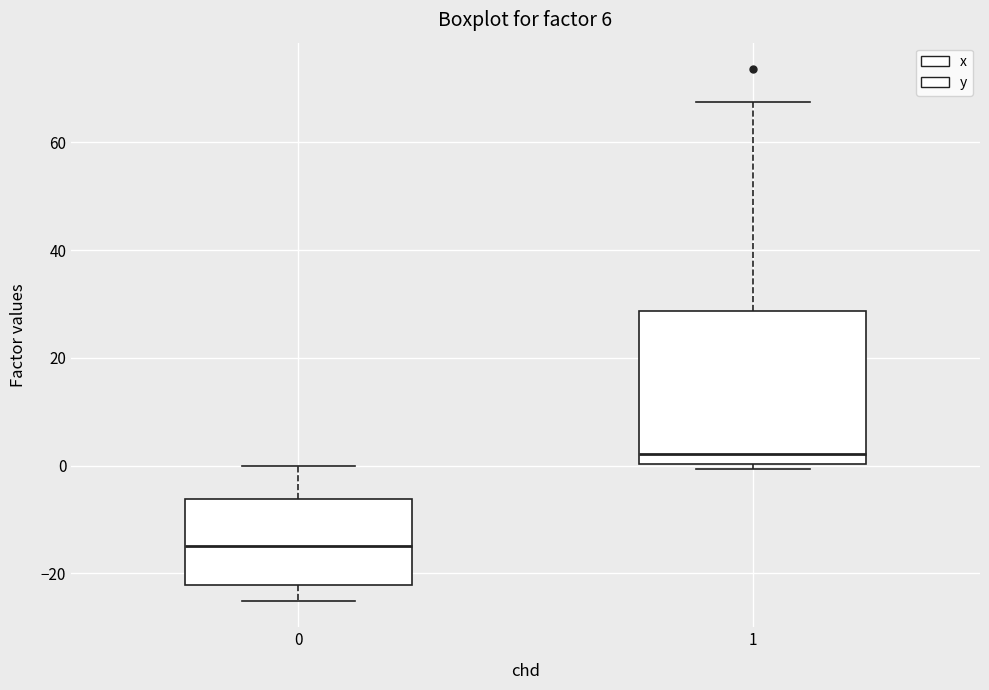

Which box's median line is the lowest?

0